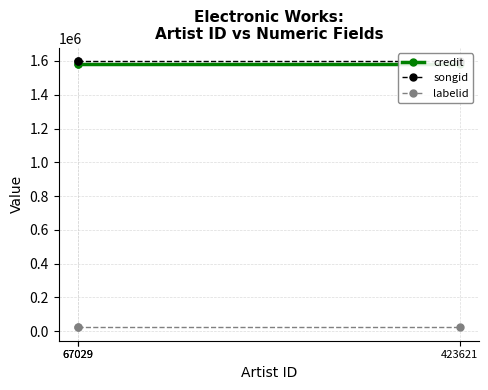

At which label does credit reach its minimum?

67029